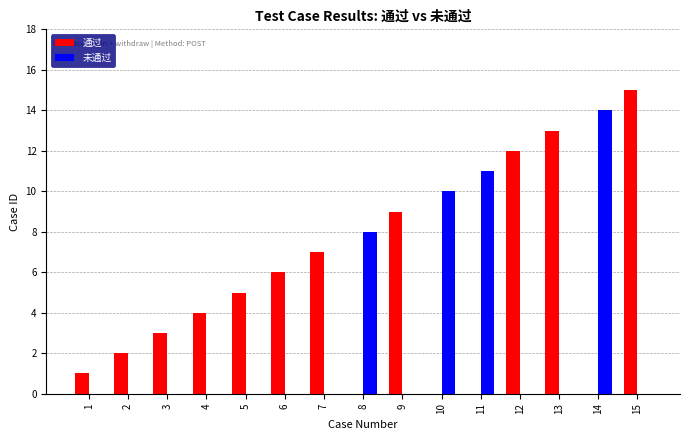

What is the sum of all 通过 values?

77